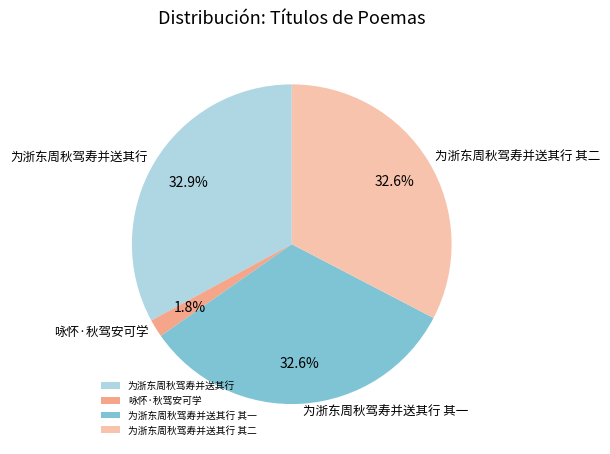

Which slice is the smallest?

咏怀·秋驾安可学